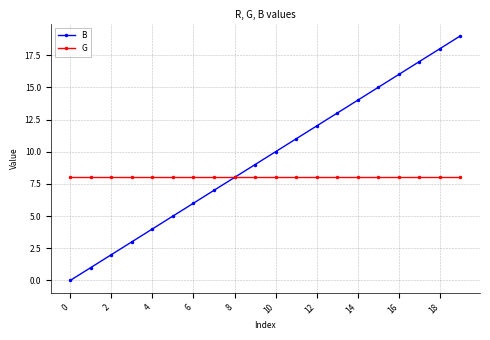

True or false: B has more than 0 points higher than both neighbors.

False